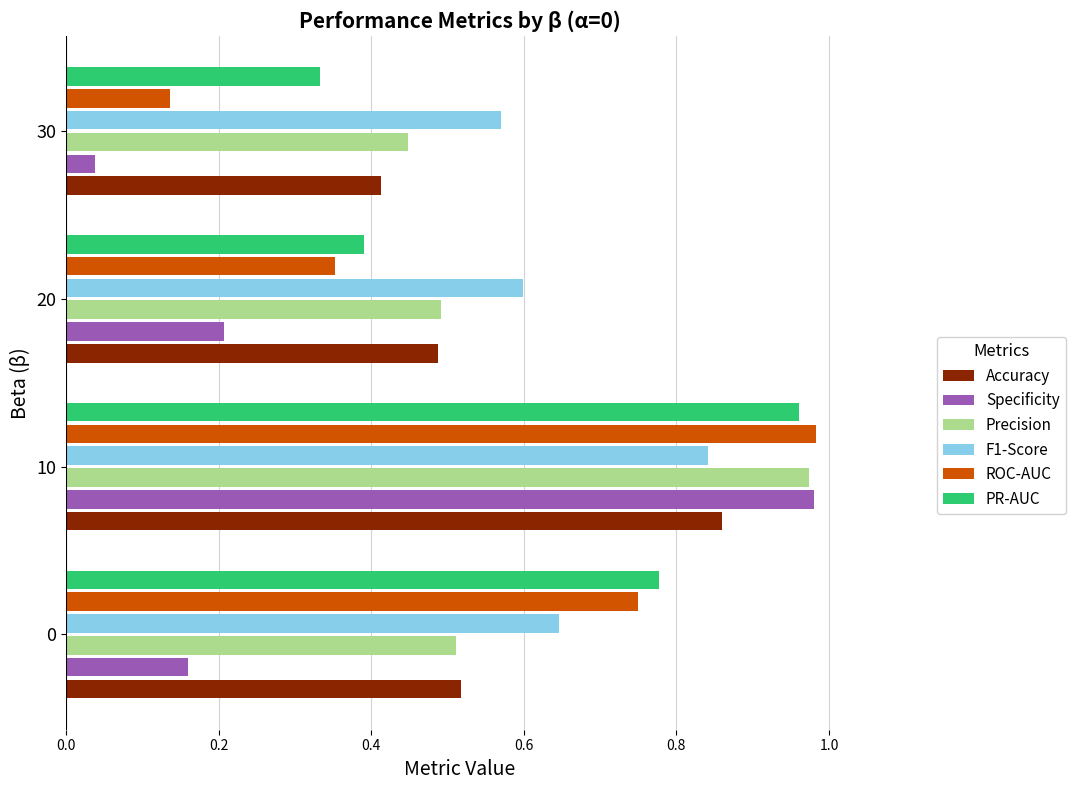

Which category has the lowest value across all series?

30